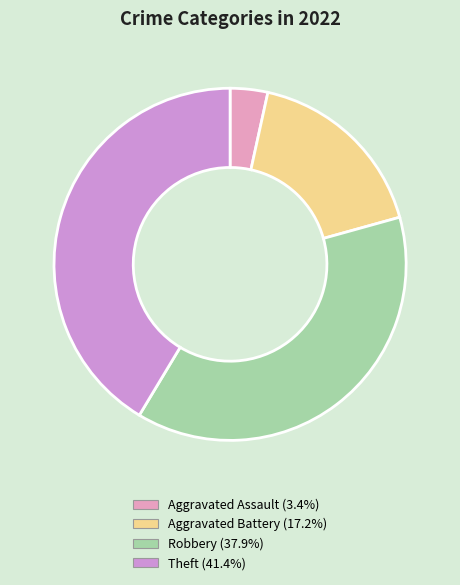

Count the number of slices in the pie.

4